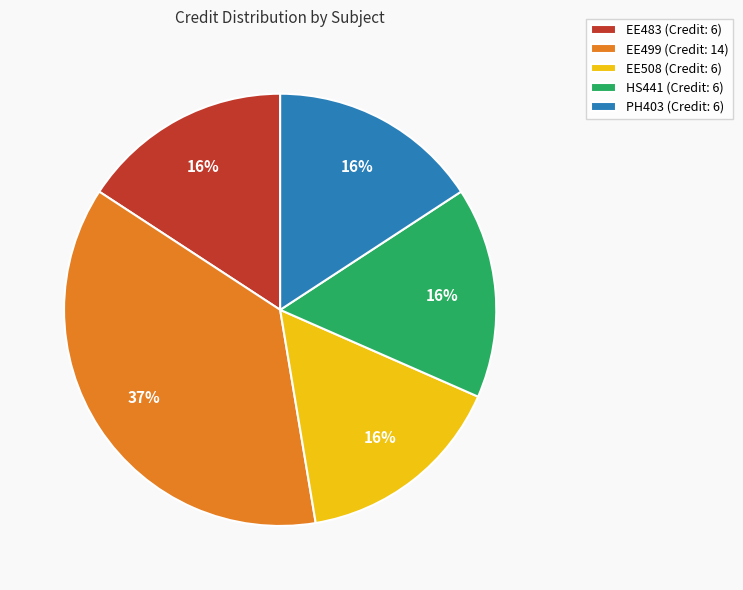

To the nearest percent, what is the difference between the largest and smallest slice percentages?

21%